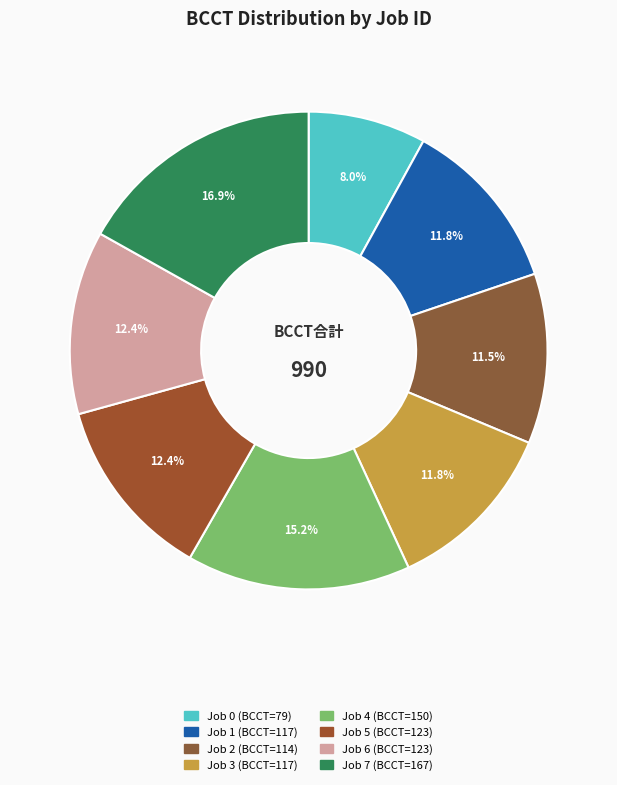

How many slices are in this pie chart?

8